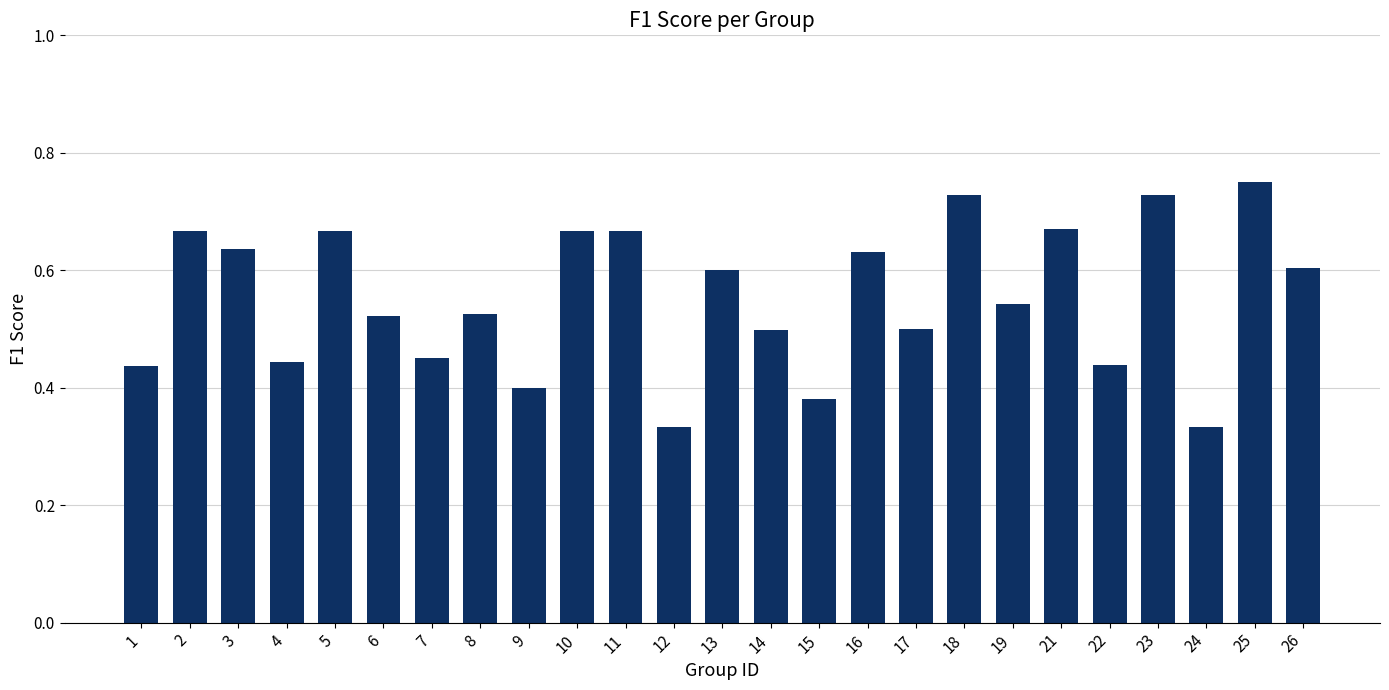

What is the change in value from 1 to 21?

+0.2